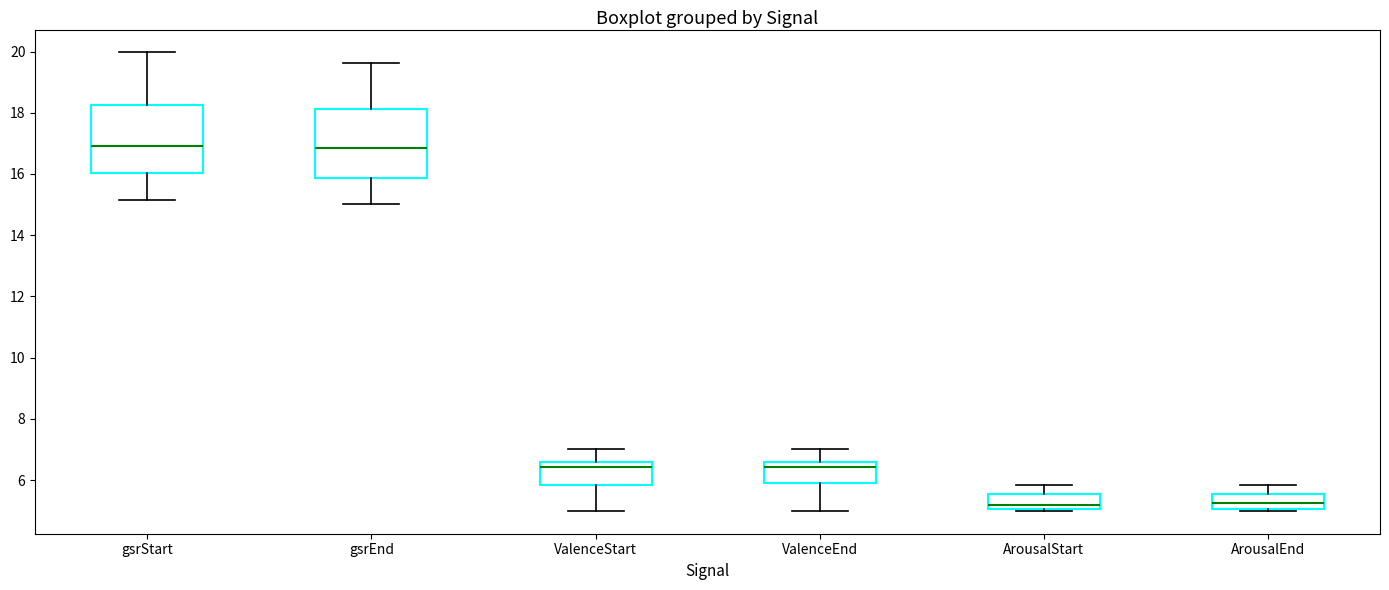

Where is the upper edge of the box for ValenceStart on the y-axis? The values are not printed on the chart, so give them approximately, as read against the axis.

6.6